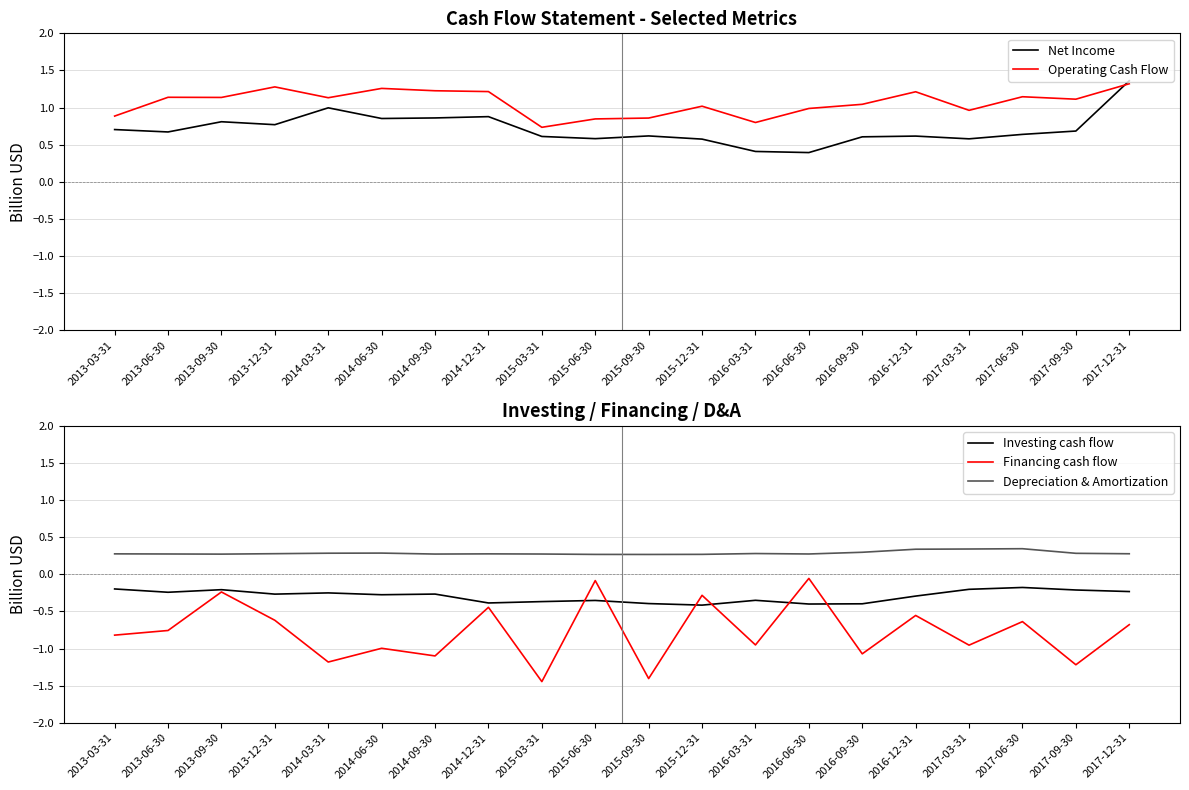

Rank the categories by Net Income value from lowest to highest.

2016-06-30, 2016-03-31, 2015-12-31, 2017-03-31, 2015-06-30, 2016-09-30, 2015-03-31, 2016-12-31, 2015-09-30, 2017-06-30, 2013-06-30, 2017-09-30, 2013-03-31, 2013-12-31, 2013-09-30, 2014-06-30, 2014-09-30, 2014-12-31, 2014-03-31, 2017-12-31